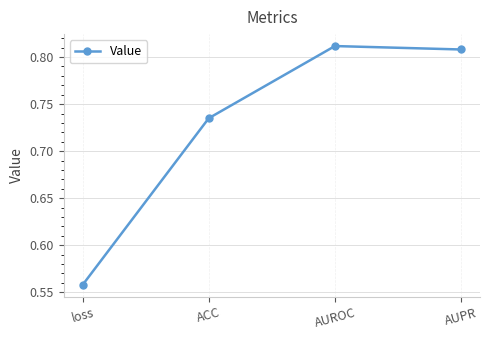

Rank the categories by value from highest to lowest.

AUROC, AUPR, ACC, loss